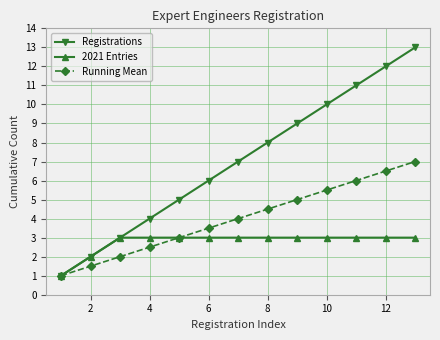

What is the value of the Registrations point at the 7th from the left?

7.0